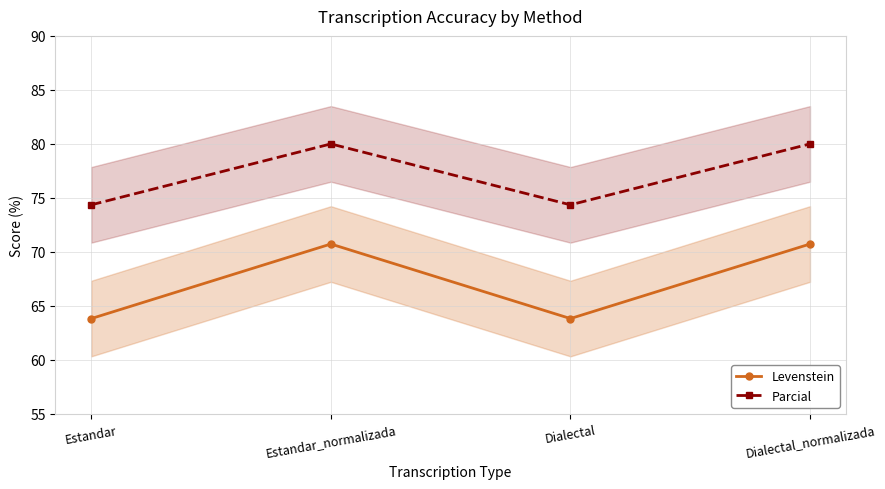

Reading left to right, extract all data points from this chart.

Levenstein: Estandar=63.8	Estandar_normalizada=70.7	Dialectal=63.8	Dialectal_normalizada=70.7
Parcial: Estandar=74.4	Estandar_normalizada=80.0	Dialectal=74.4	Dialectal_normalizada=80.0